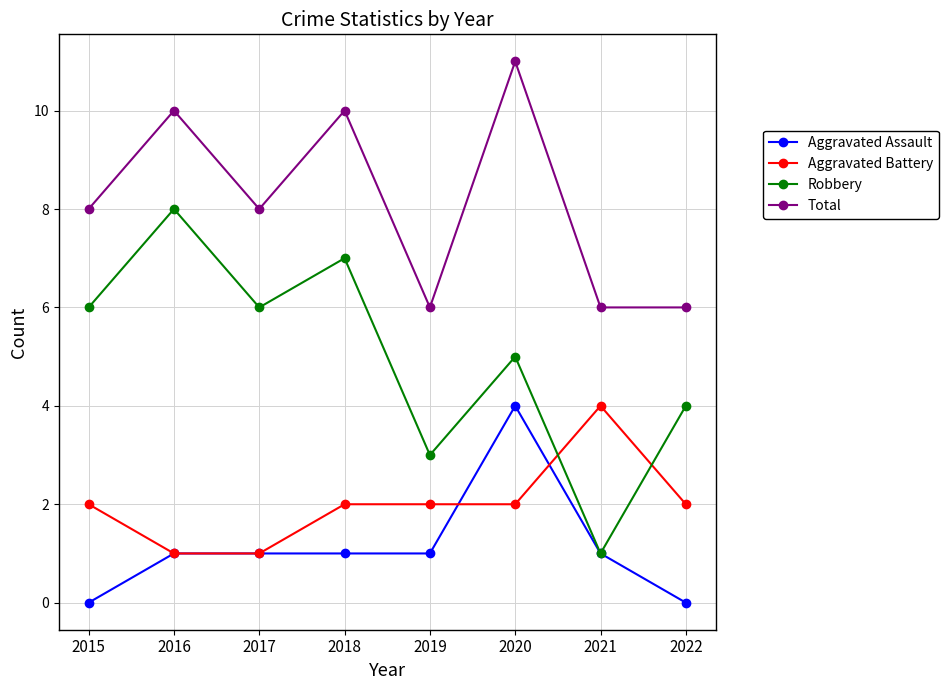

True or false: Total has more than 0 points higher than both neighbors.

True